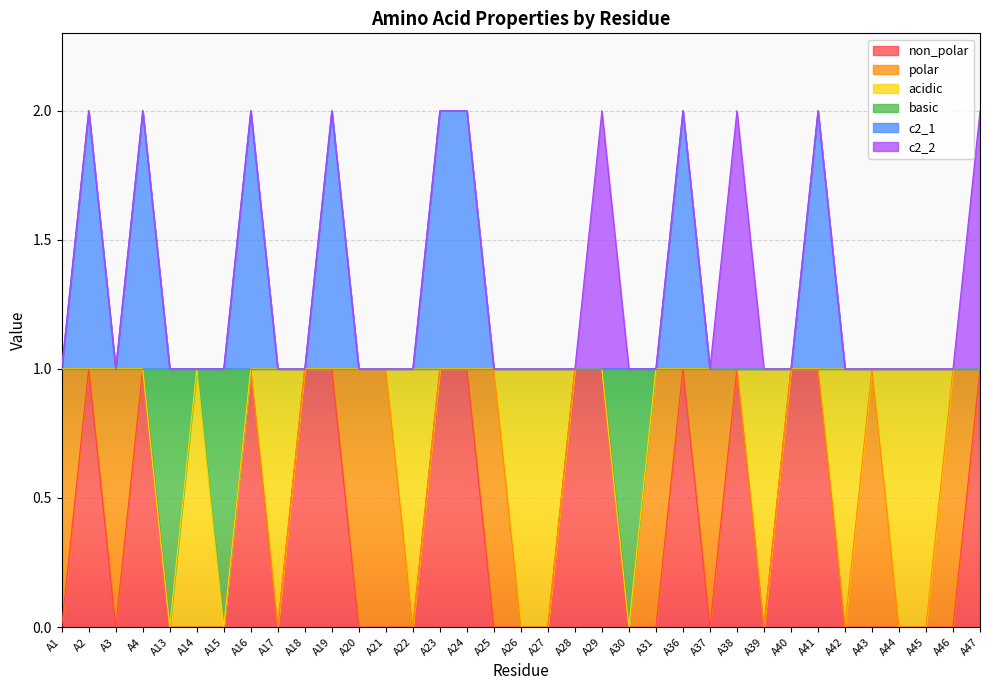

At which label is basic closest to 0?

A13